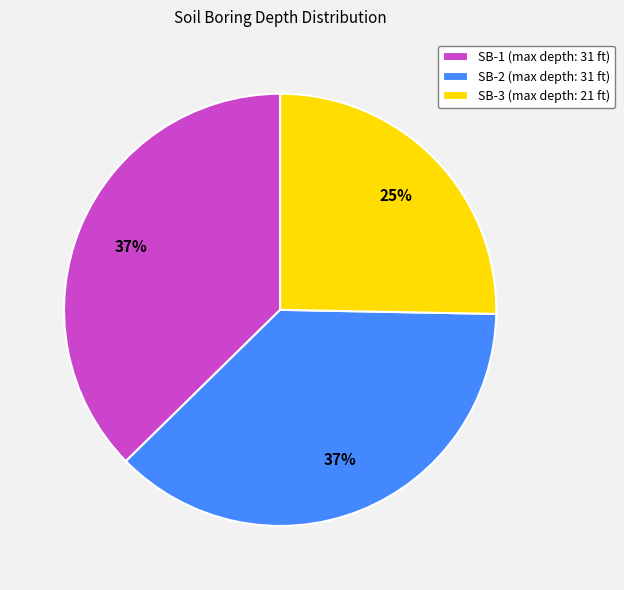

Is the sum of SB-3 (max depth: 21 ft) and SB-1 (max depth: 31 ft) greater than half?

Yes